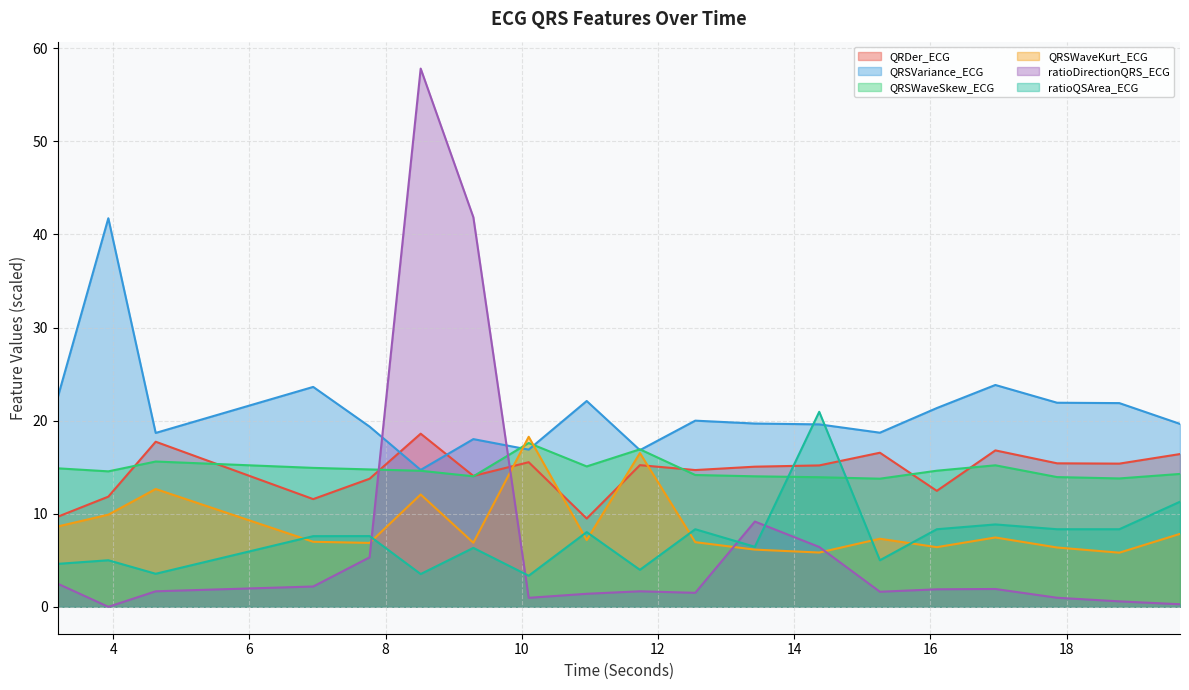

How many lines are shown in the chart?

6